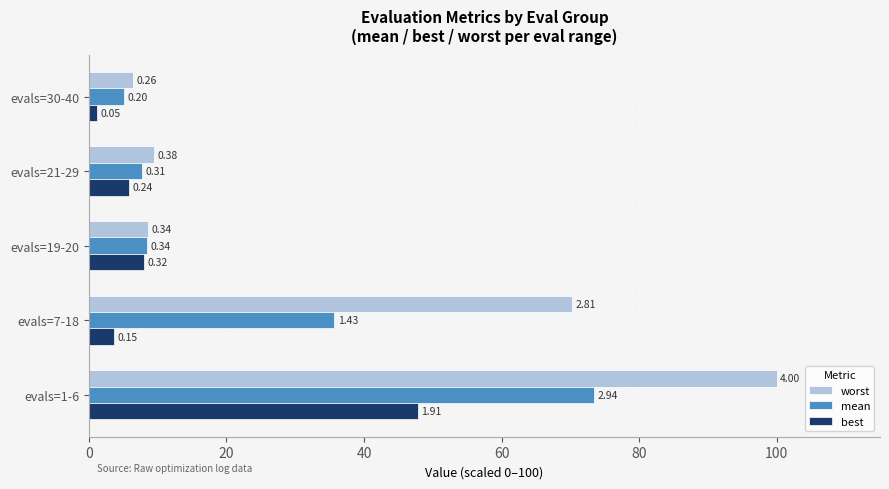

What are all the series names shown in the legend?

worst, mean, best